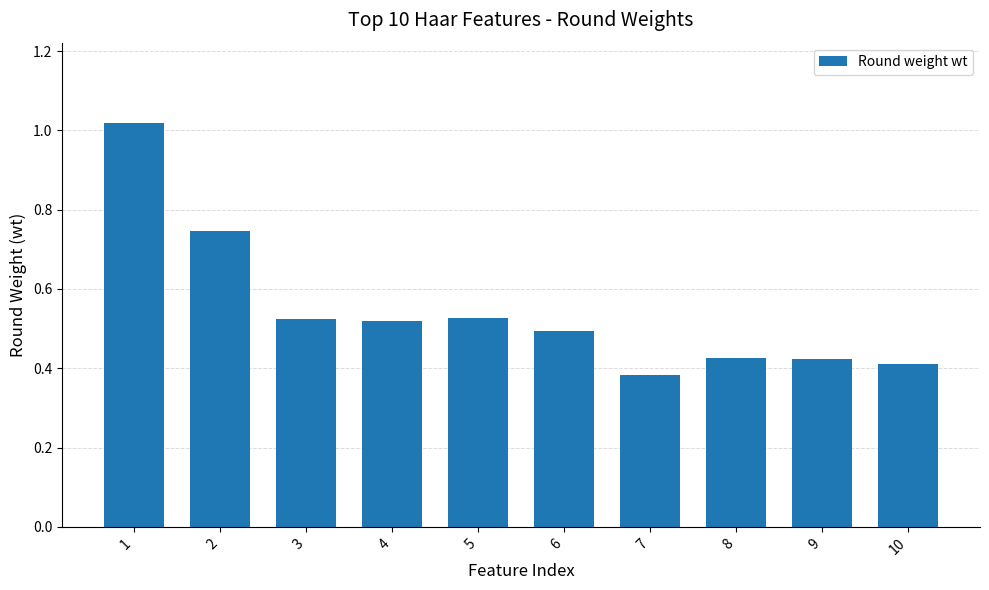

How many bars are there in total?

10